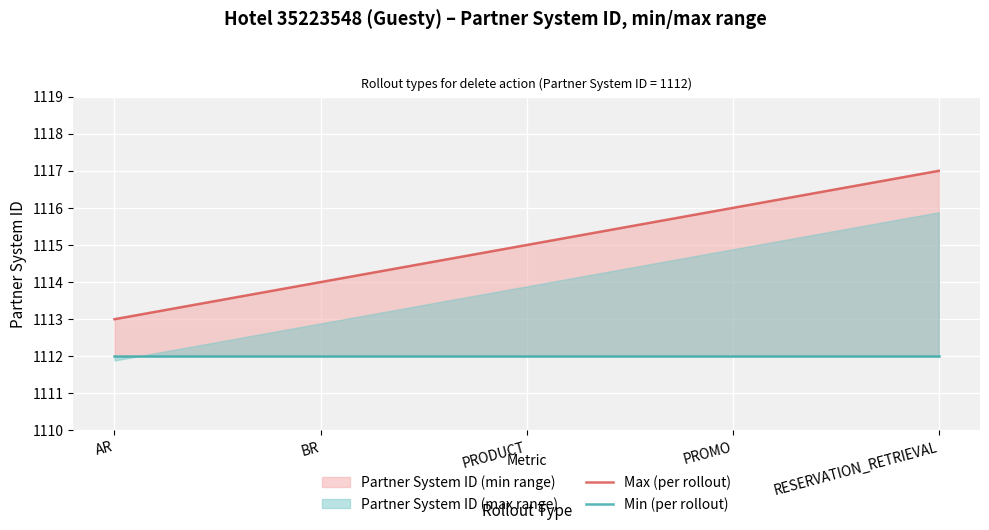

At how many categories does at least one series exceed 1115?

2